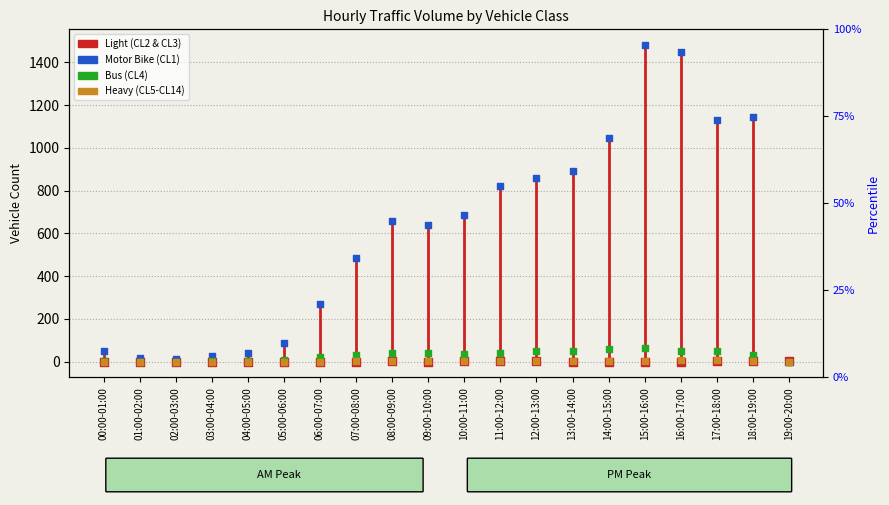

Which series contains the highest Y value?

Light (CL2 & CL3)